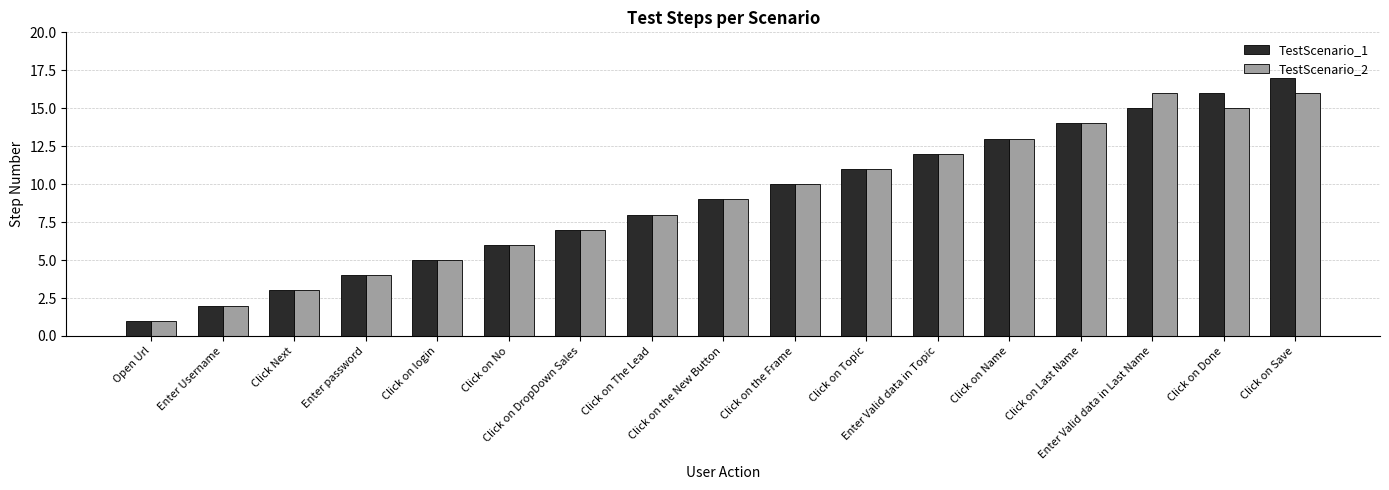

What is the value of the TestScenario_2 bar at the 12th from the left?

12